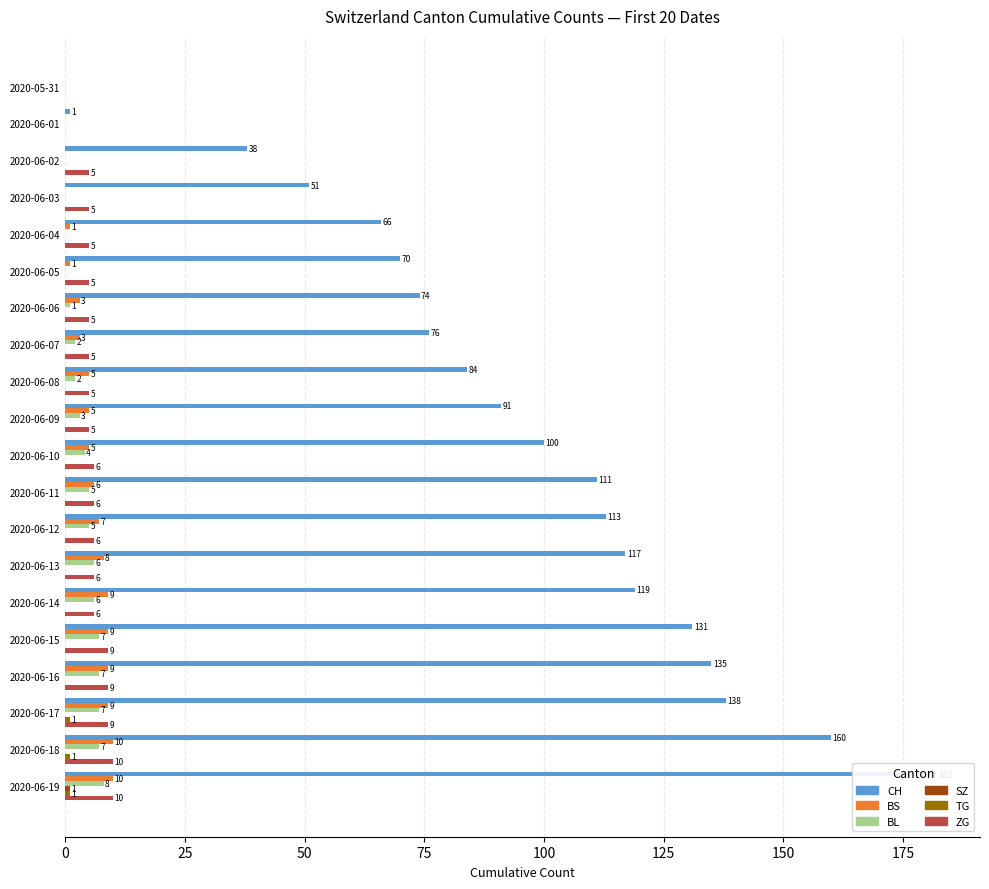

True or false: SZ has a value of 0 at 2020-06-03.

True